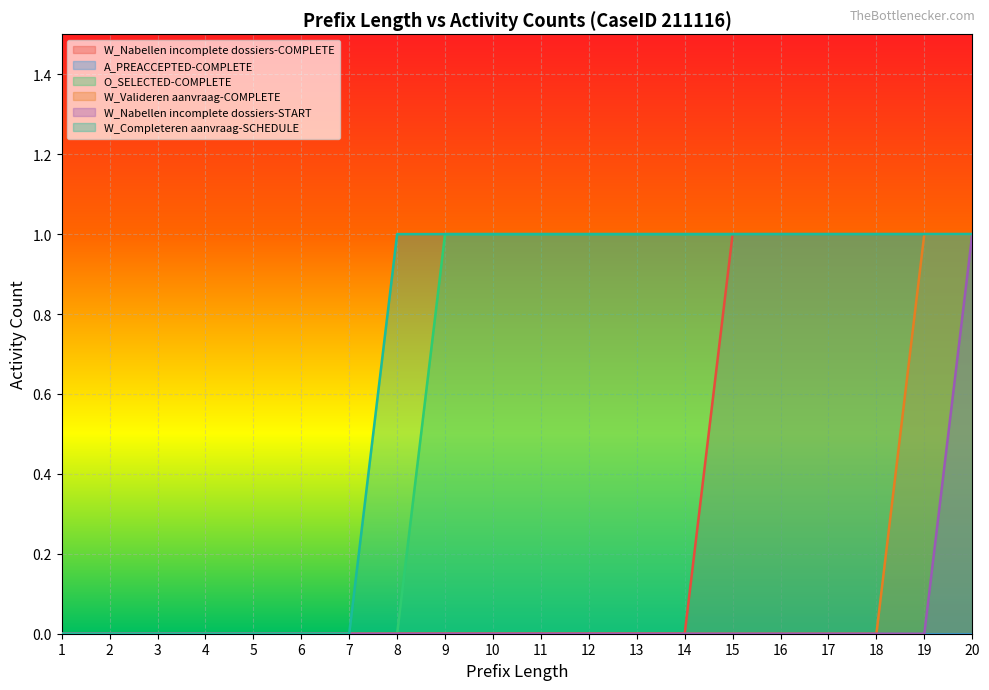

Rank the categories by W_Nabellen incomplete dossiers-COMPLETE value from lowest to highest.

1, 2, 3, 4, 5, 6, 7, 8, 9, 10, 11, 12, 13, 14, 15, 16, 17, 18, 19, 20